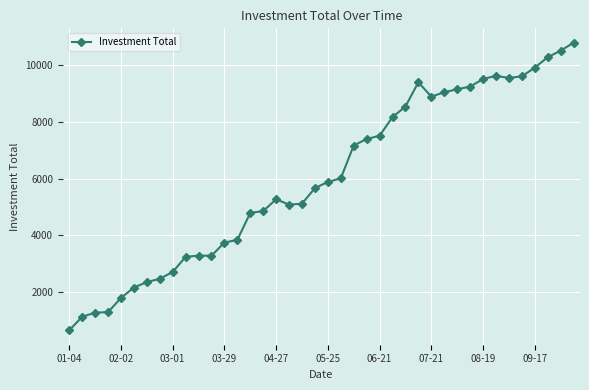

What is the sum of all values?

240258.7